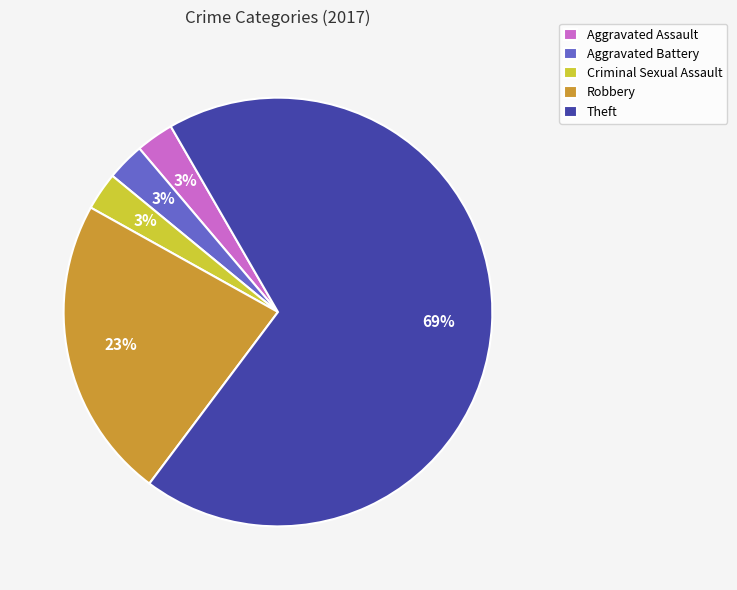

Does any single category account for the majority?

Yes